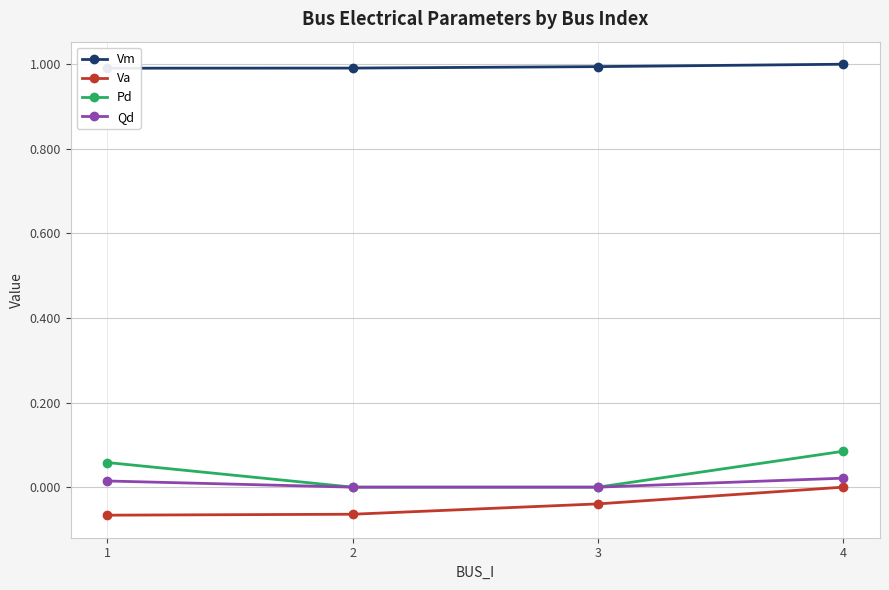

Where is Qd nearest to the value 0?

2